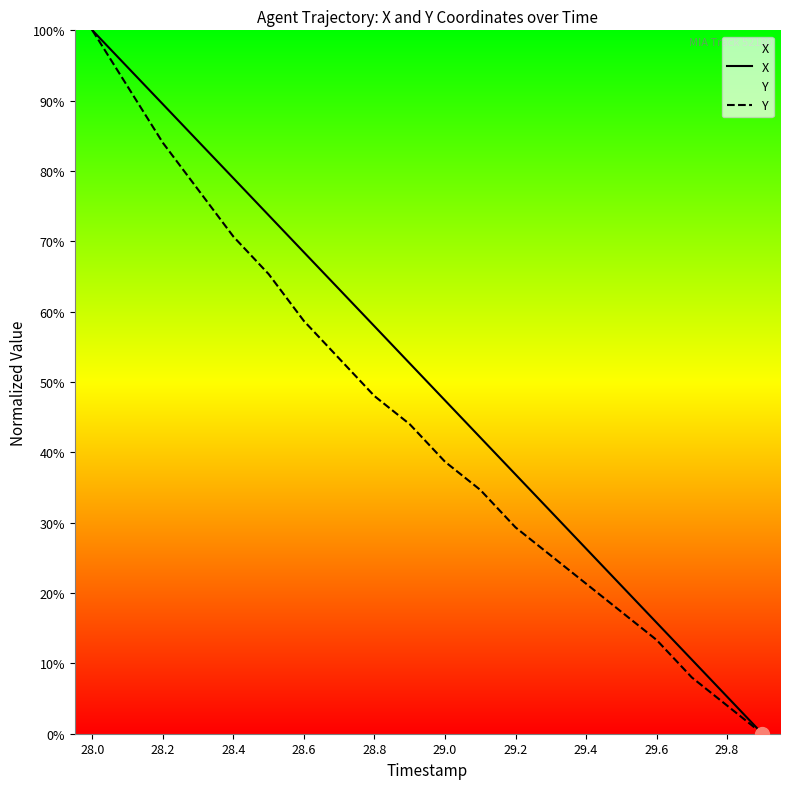

At which label does Y first exceed 43?

28.0